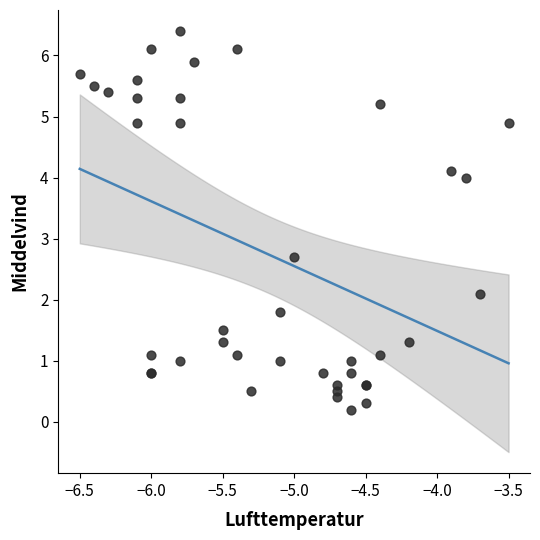

What Y value in the scatter plot is closest to 3?

2.7